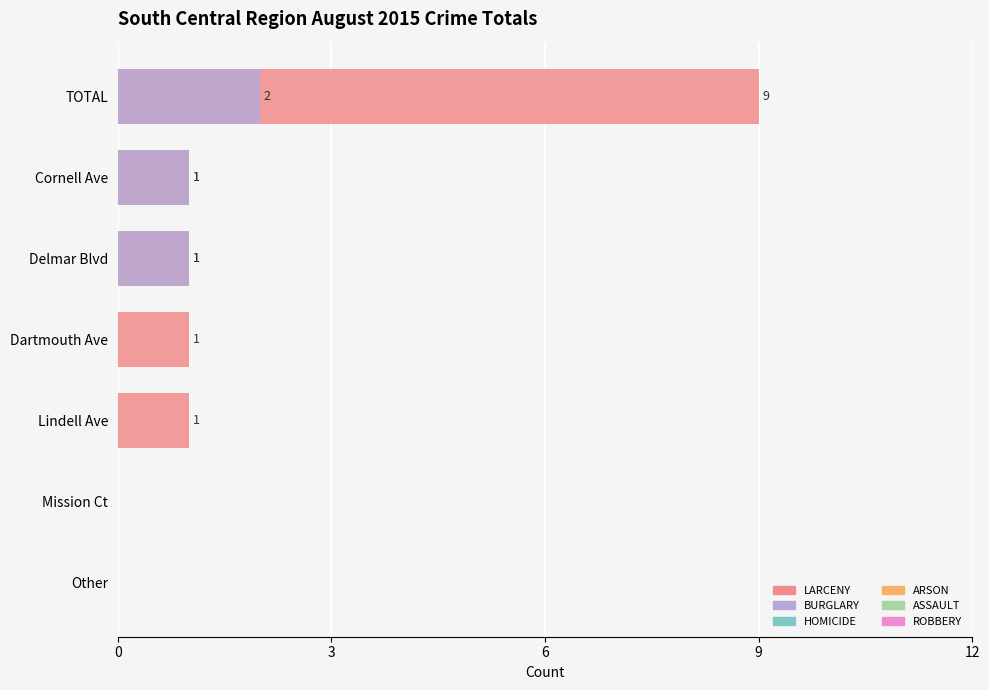

What is the sum of all BURGLARY values?

4.0